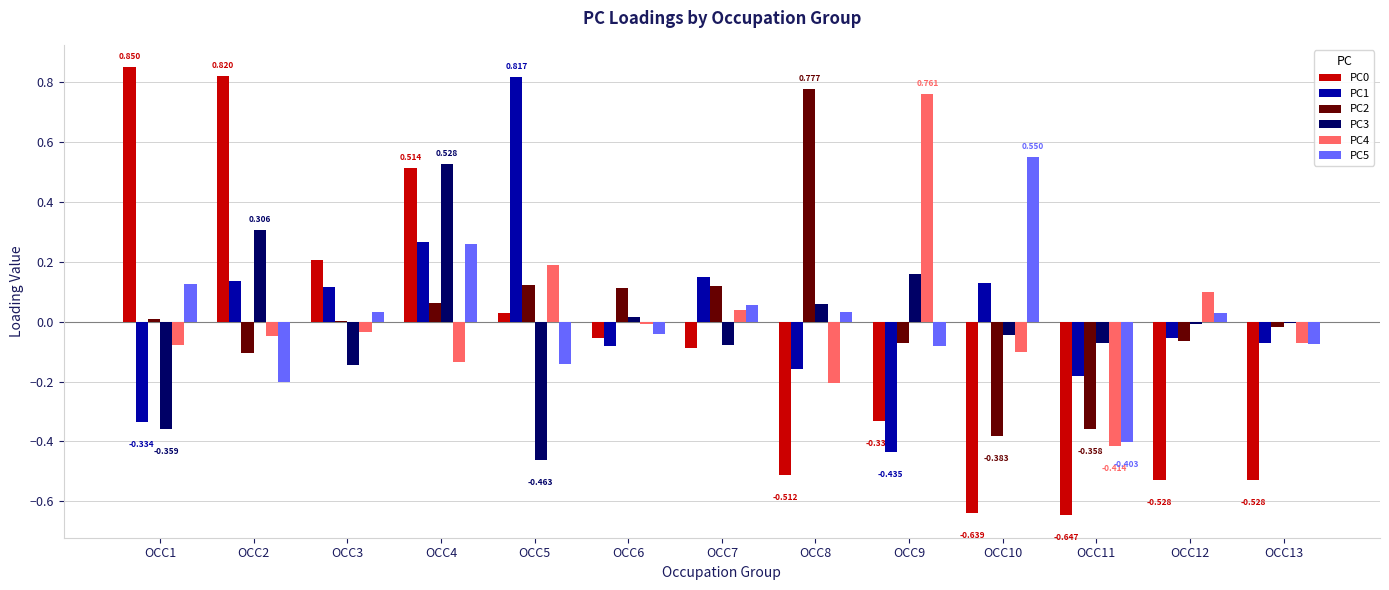

Is the value of PC1 at OCC5 greater than the value of PC5 at OCC9?

Yes